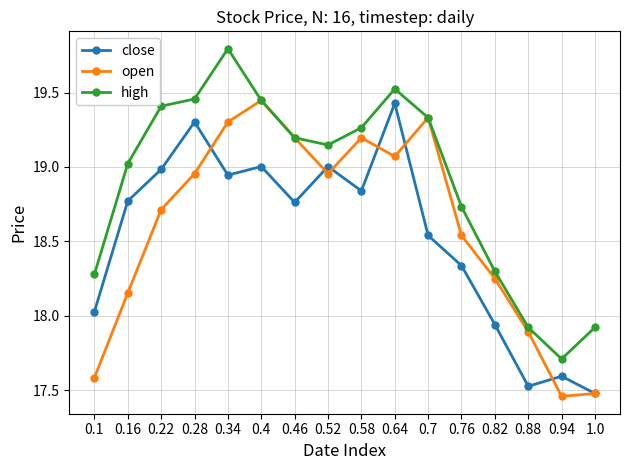

True or false: close and high intersect in this chart.

False